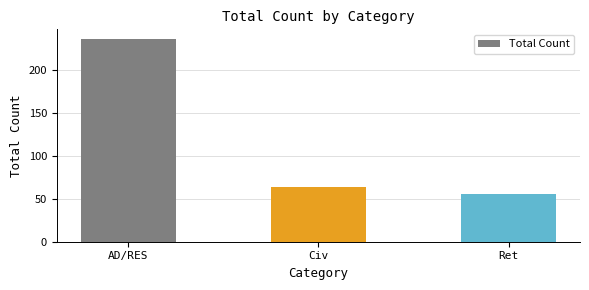

Does the chart contain any negative values?

No